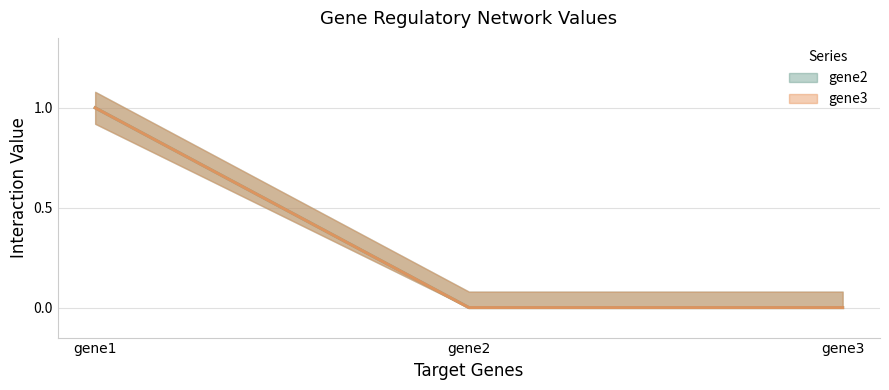

What is the sum of the gene2 (line) values at gene2 and gene1?

1